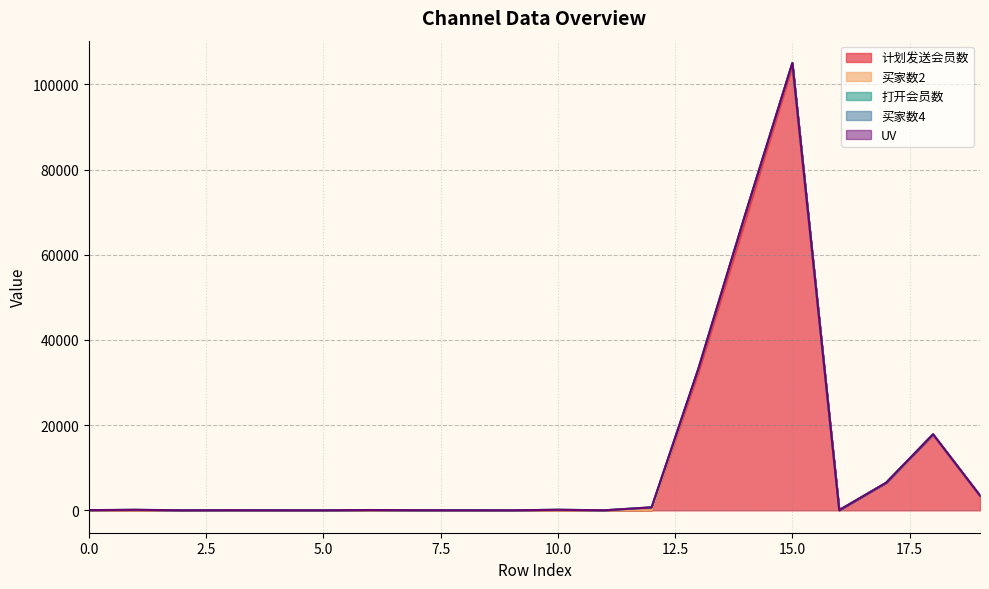

True or false: 打开会员数 and 买家数2 intersect in this chart.

True